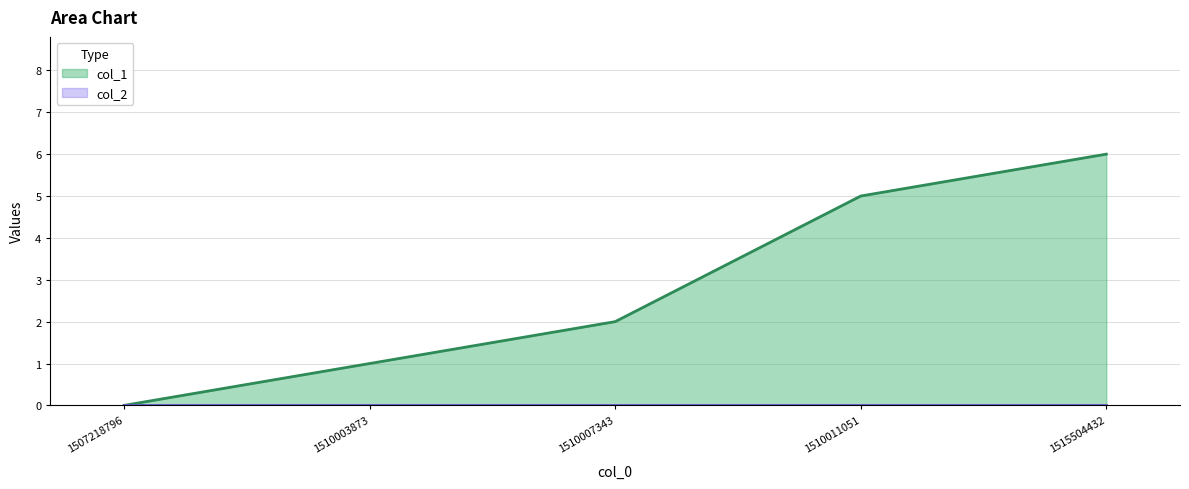

At which category does the chart reach its peak across all series?

1515504432